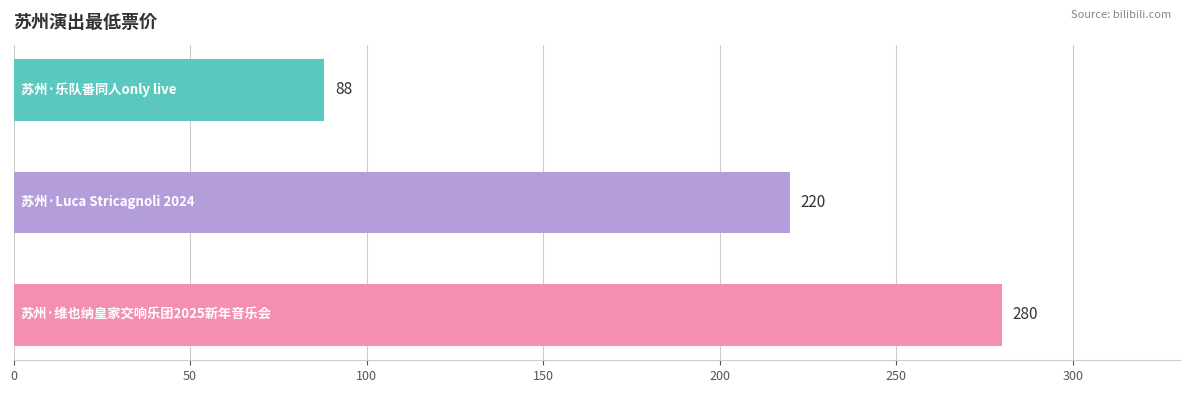

What is the average value?

196